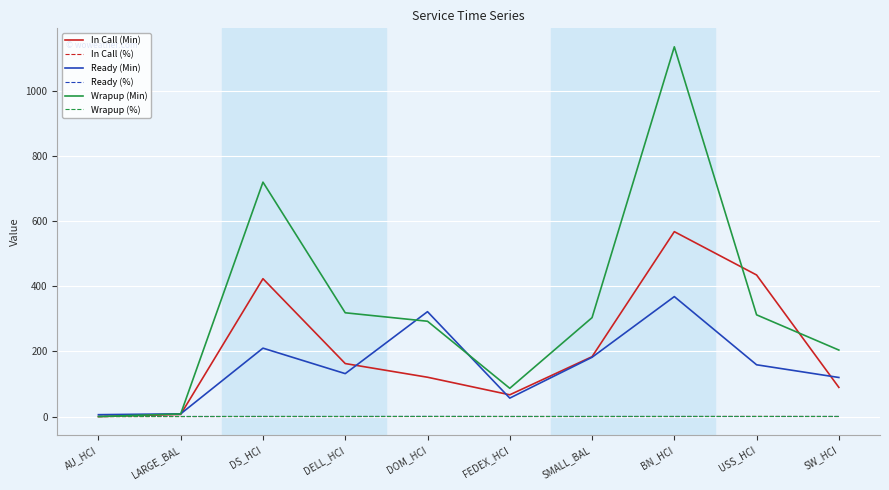

How many lines are shown in the chart?

6